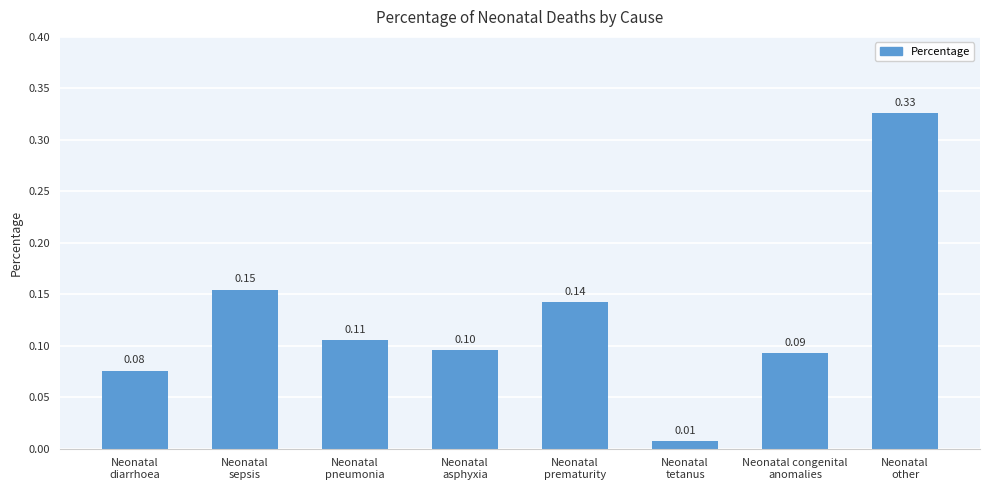

List the labels in order of value, smallest first.

Neonatal
tetanus, Neonatal
diarrhoea, Neonatal congenital
anomalies, Neonatal
asphyxia, Neonatal
pneumonia, Neonatal
prematurity, Neonatal
sepsis, Neonatal
other